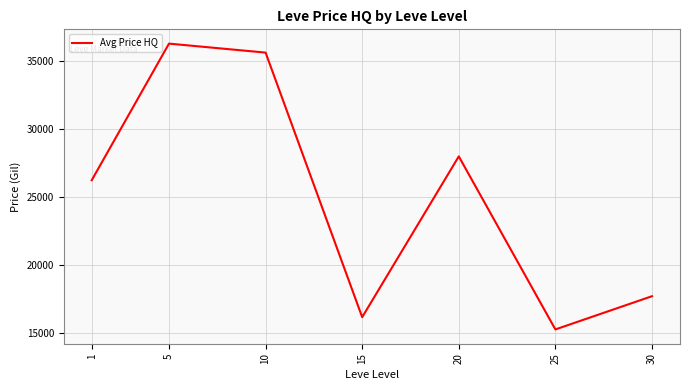

Rank the categories by value from highest to lowest.

5, 10, 20, 1, 30, 15, 25